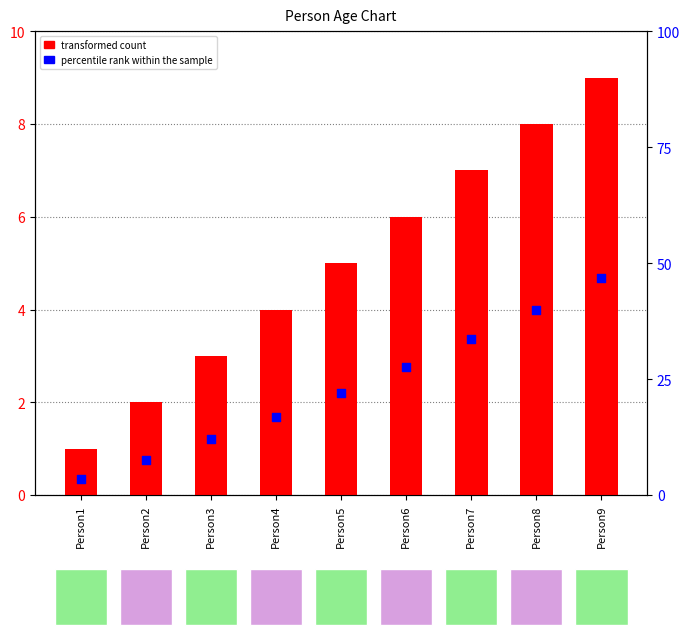

Which series has the largest Y range (max minus min)?

transformed count